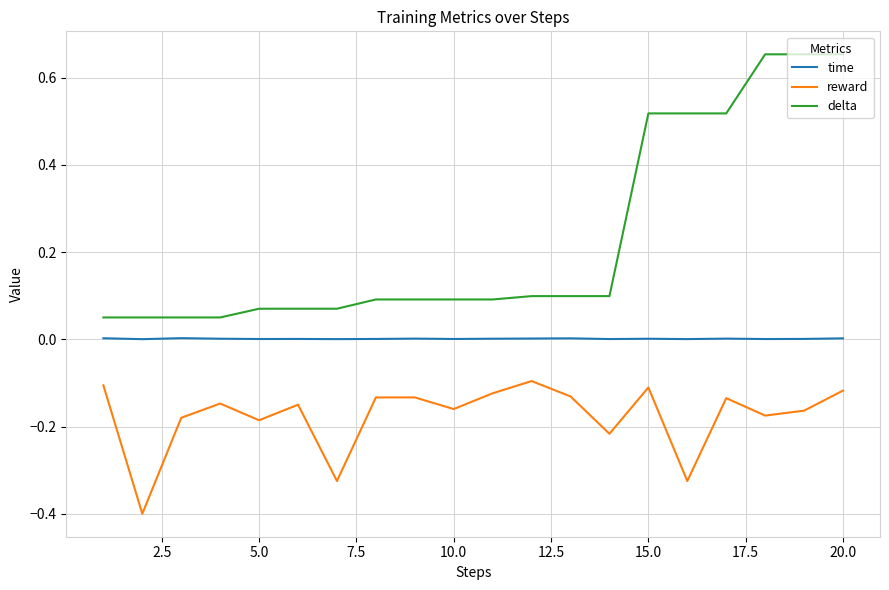

What is the sum of all delta values?

4.6